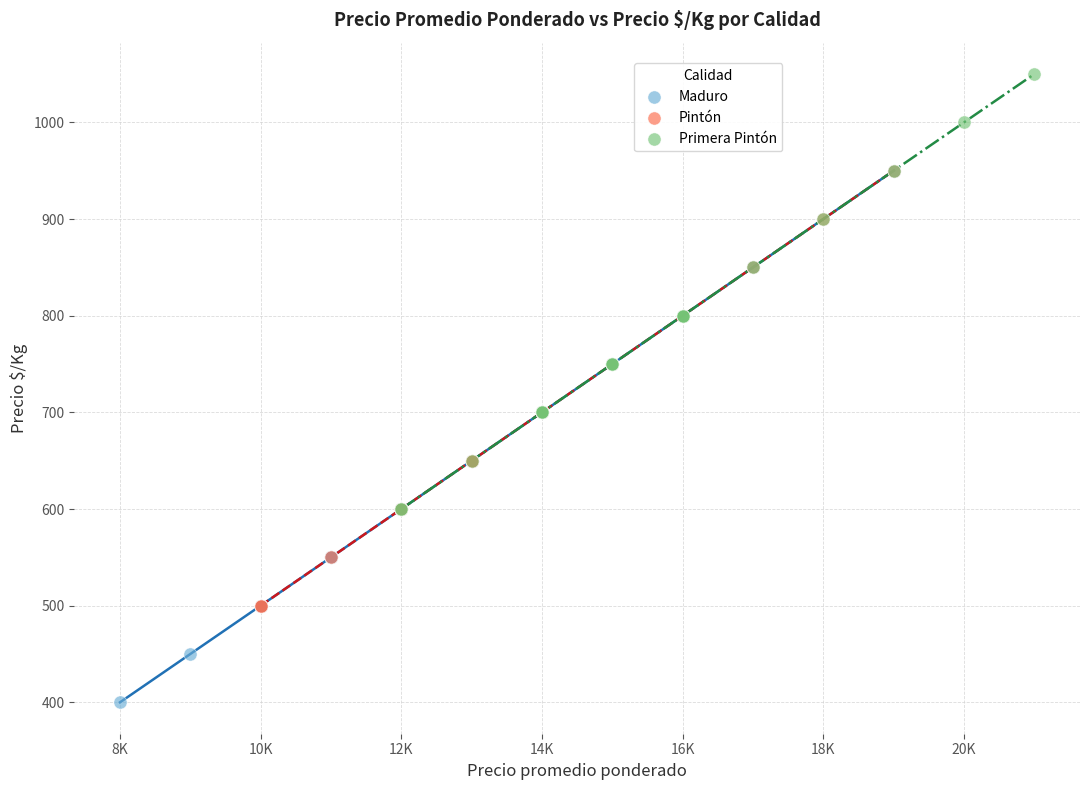

Which series reaches the maximum Y coordinate?

Primera Pintón